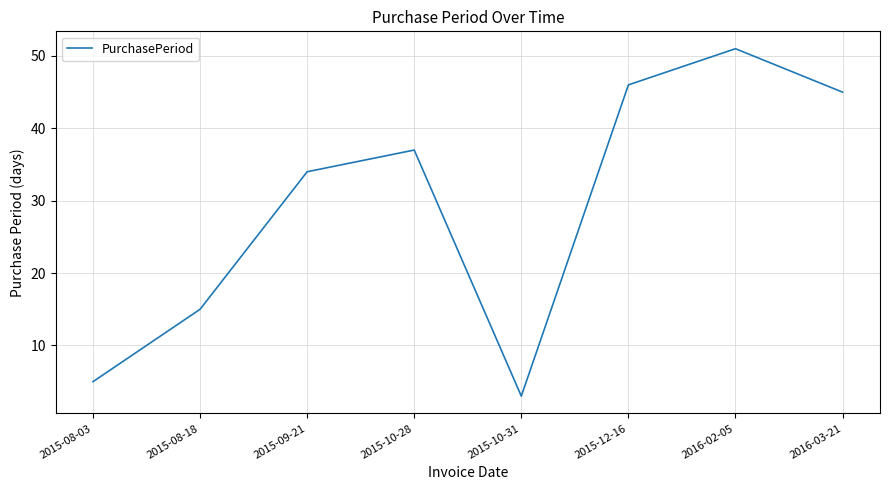

At which category does the chart reach its minimum across all series?

2015-10-31